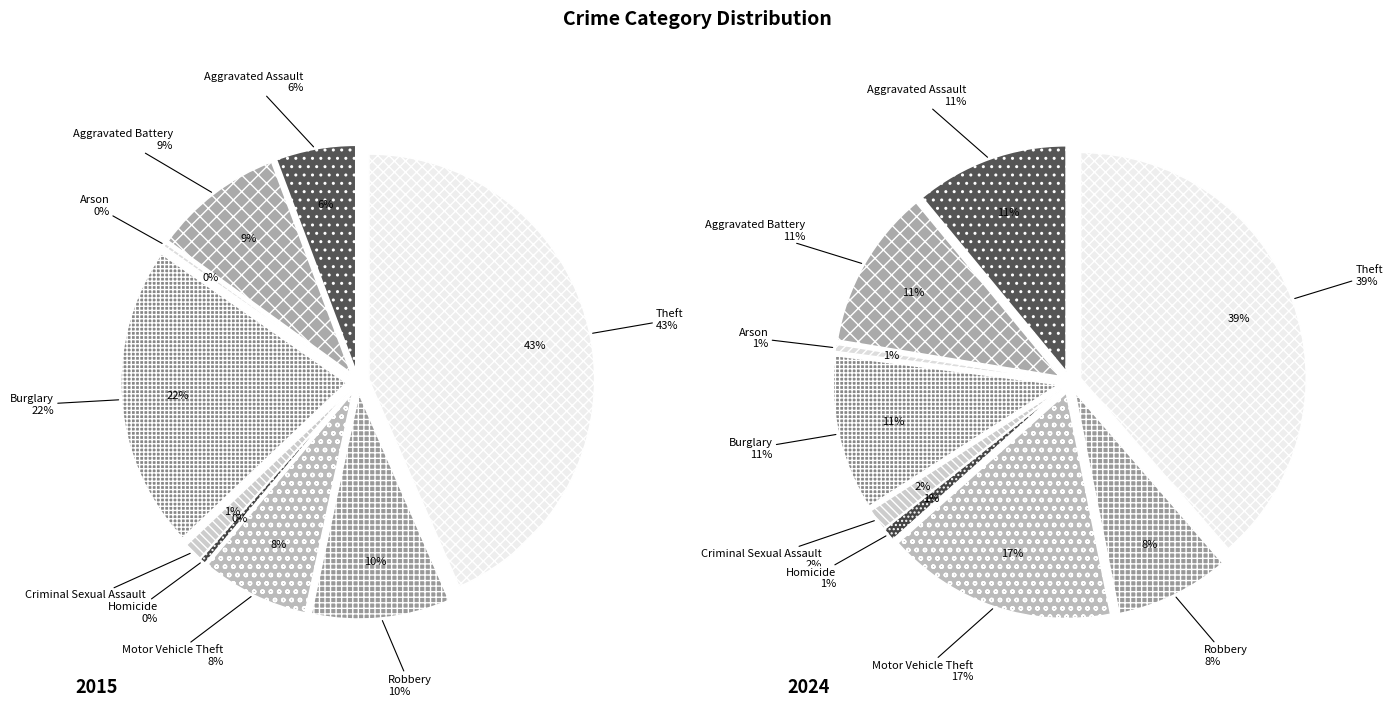

Is there any slice that represents more than half of the pie?

No